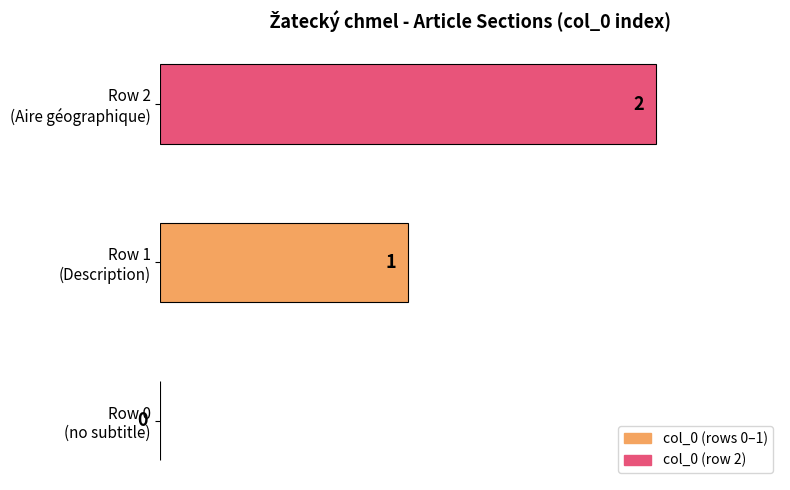

What is the sum of all values?

3